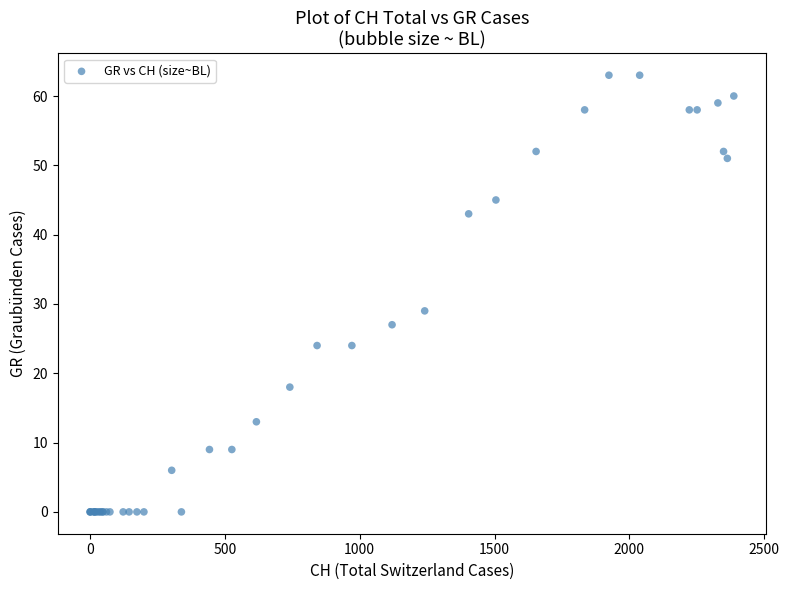

What Y value in the scatter plot is closest to 31?

29